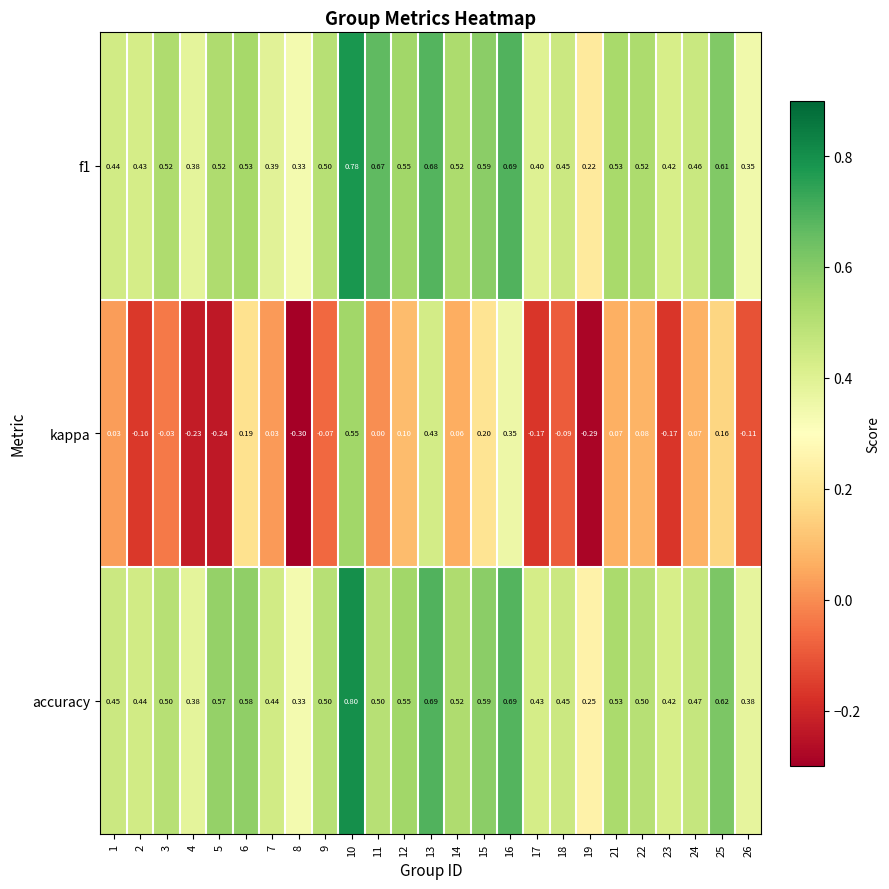

Is the value of accuracy at 6 greater than the value of kappa at 7?

Yes